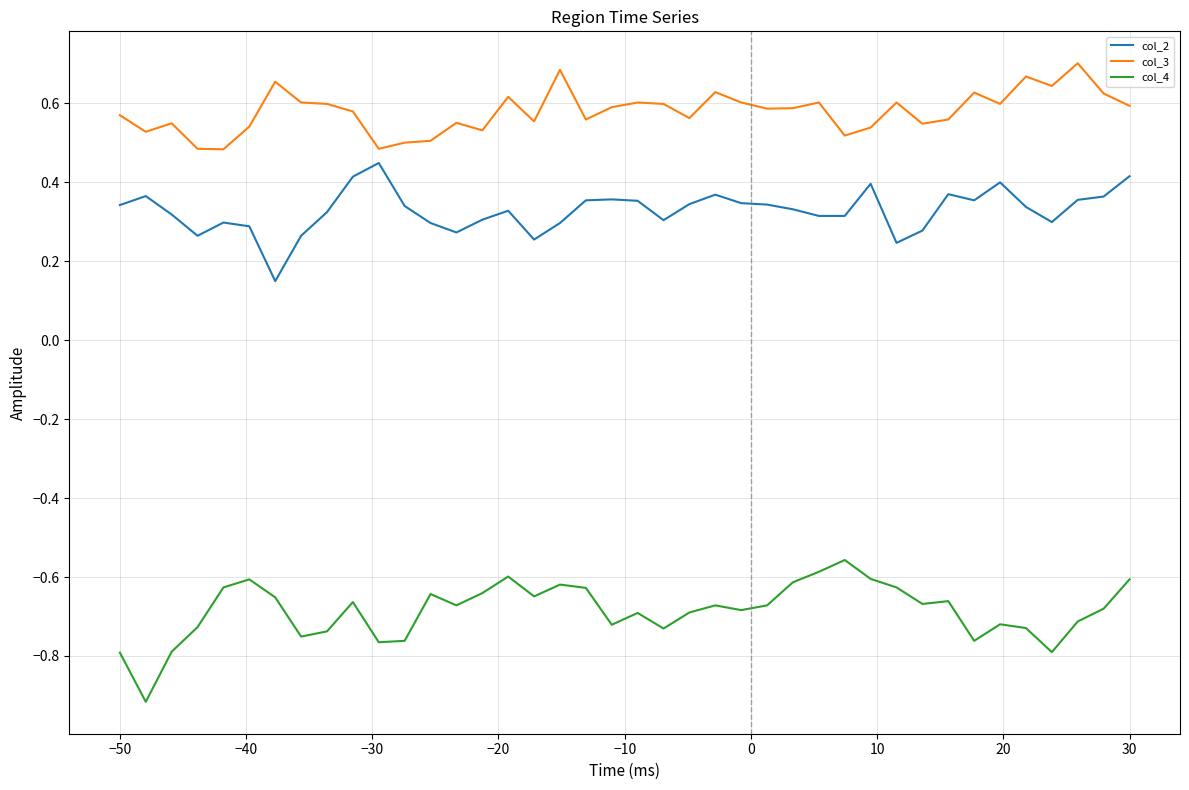

Rank the series by their average value, from lowest to highest.

col_4, col_2, col_3